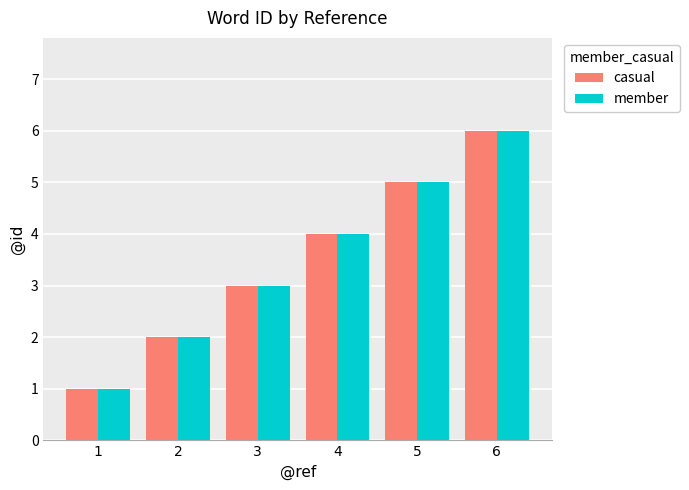

What is the difference between the maximum and second lowest values in the member series?

4